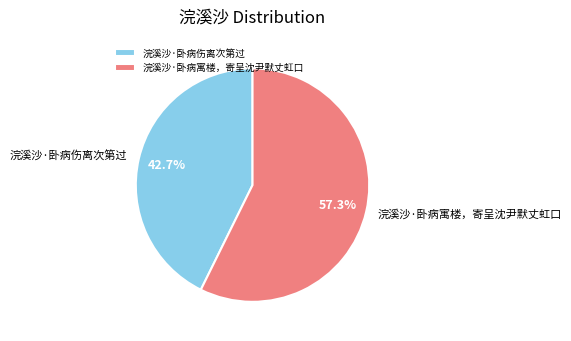

True or false: 浣溪沙·卧病伤离次第过 accounts for 50% of the total.

False